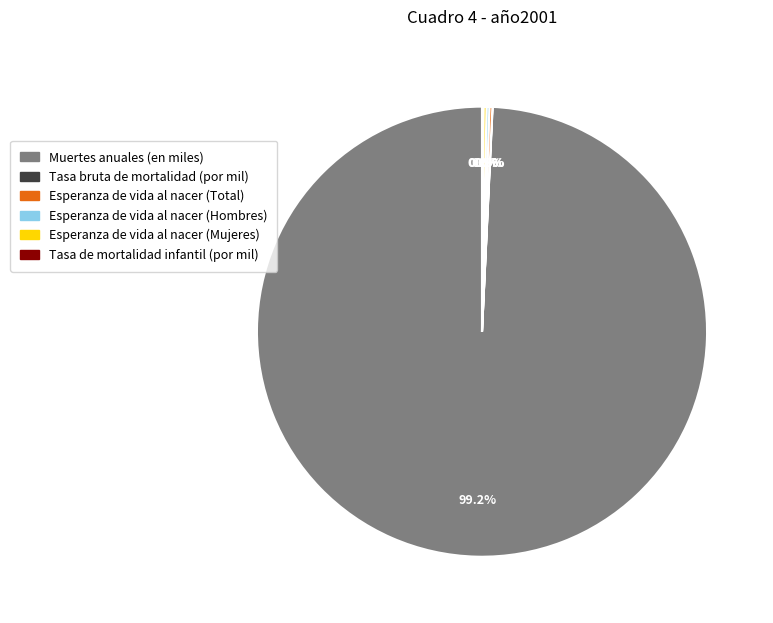

Does any single category account for the majority?

Yes